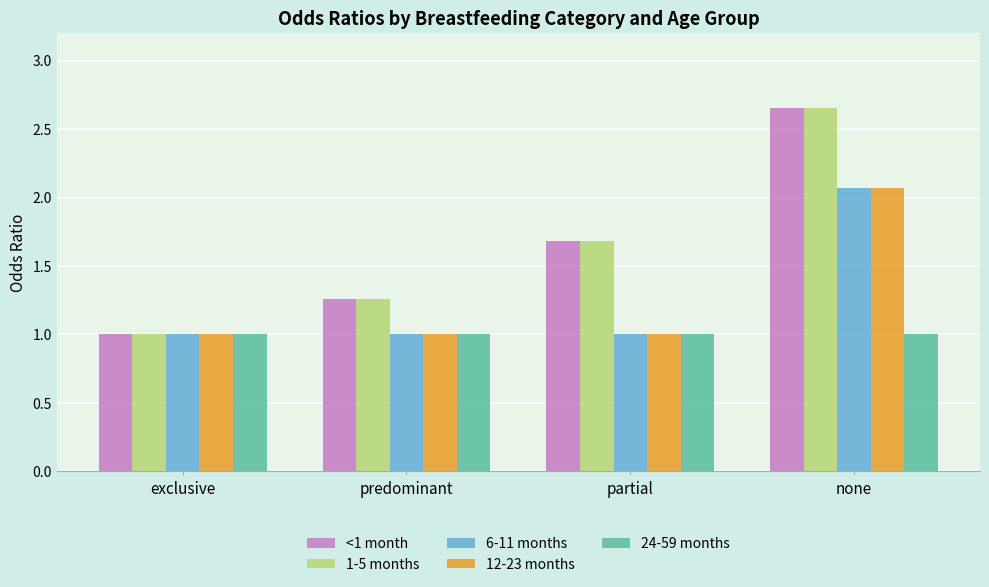

Rank the categories by 1-5 months value from highest to lowest.

none, partial, predominant, exclusive